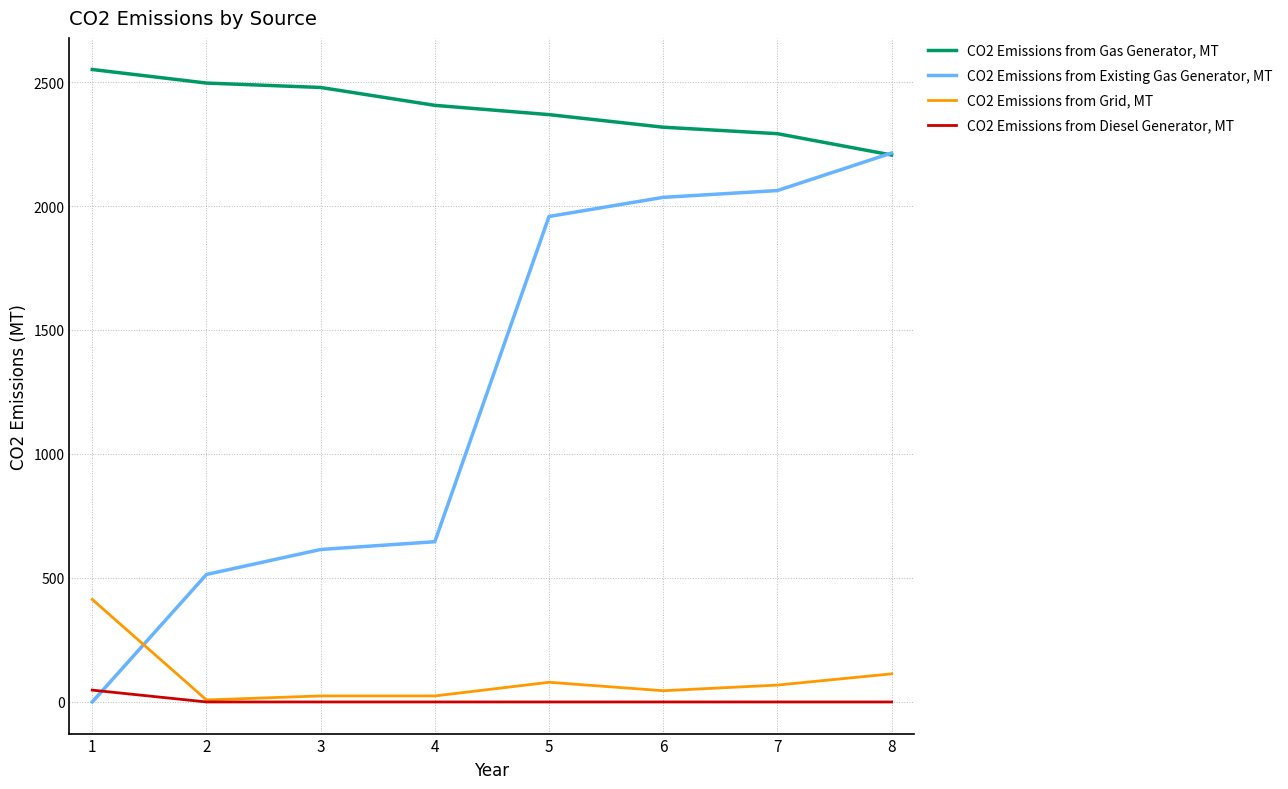

Between which two adjacent categories do CO2 Emissions from Diesel Generator, MT and CO2 Emissions from Existing Gas Generator, MT first intersect?

1 and 2